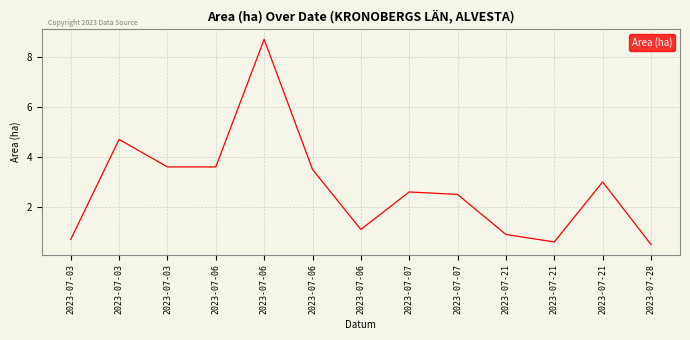

How many points are higher than both their immediate neighbors (excluding endpoints)?

4